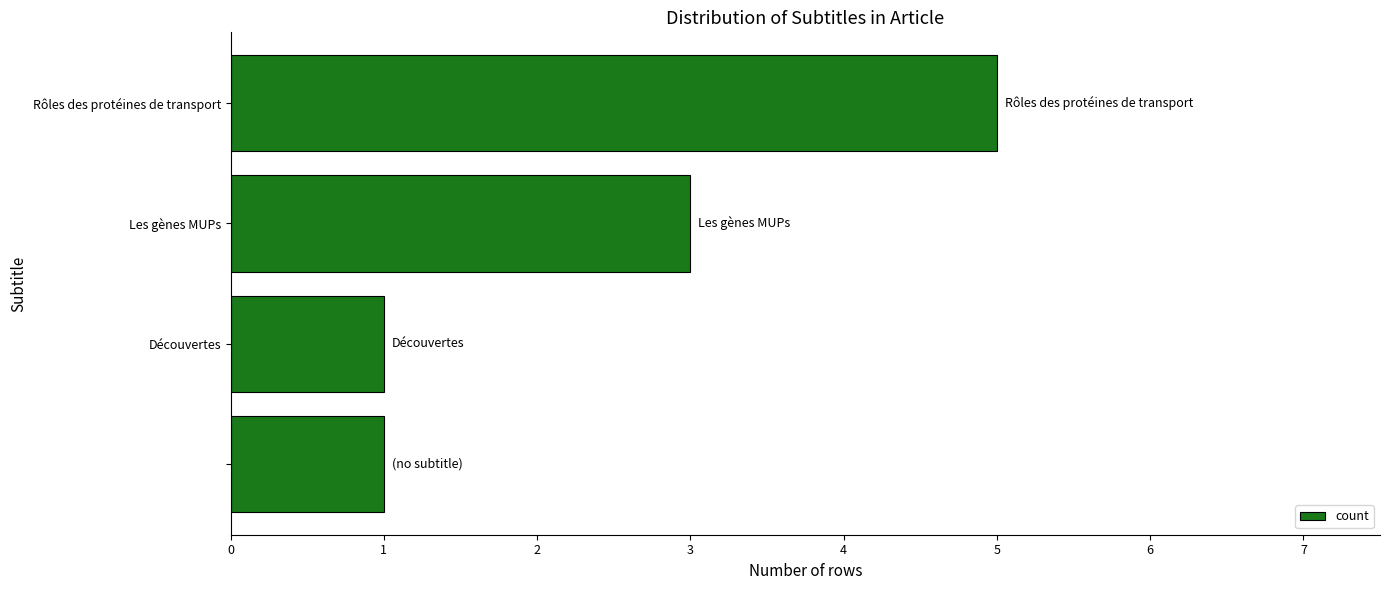

What is the minimum value shown in the chart?

1